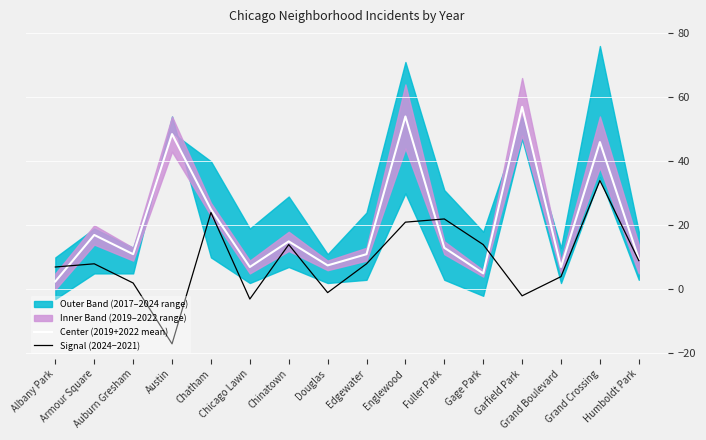

Reading left to right, what are all the values shown in this chart?

Center (2019+2022 mean): Albany Park=2.5	Armour Square=17.0	Auburn Gresham=11.0	Austin=48.5	Chatham=25.0	Chicago Lawn=7.0	Chinatown=15.0	Douglas=7.5	Edgewater=11.0	Englewood=54.0	Fuller Park=13.0	Gage Park=5.0	Garfield Park=57.0	Grand Boulevard=7.0	Grand Crossing=46.0	Humboldt Park=9.5
Signal (2024−2021): Albany Park=7.0	Armour Square=8.0	Auburn Gresham=2.0	Austin=-17.0	Chatham=24.0	Chicago Lawn=-3.0	Chinatown=14.0	Douglas=-1.0	Edgewater=8.0	Englewood=21.0	Fuller Park=22.0	Gage Park=14.0	Garfield Park=-2.0	Grand Boulevard=4.0	Grand Crossing=34.0	Humboldt Park=9.0